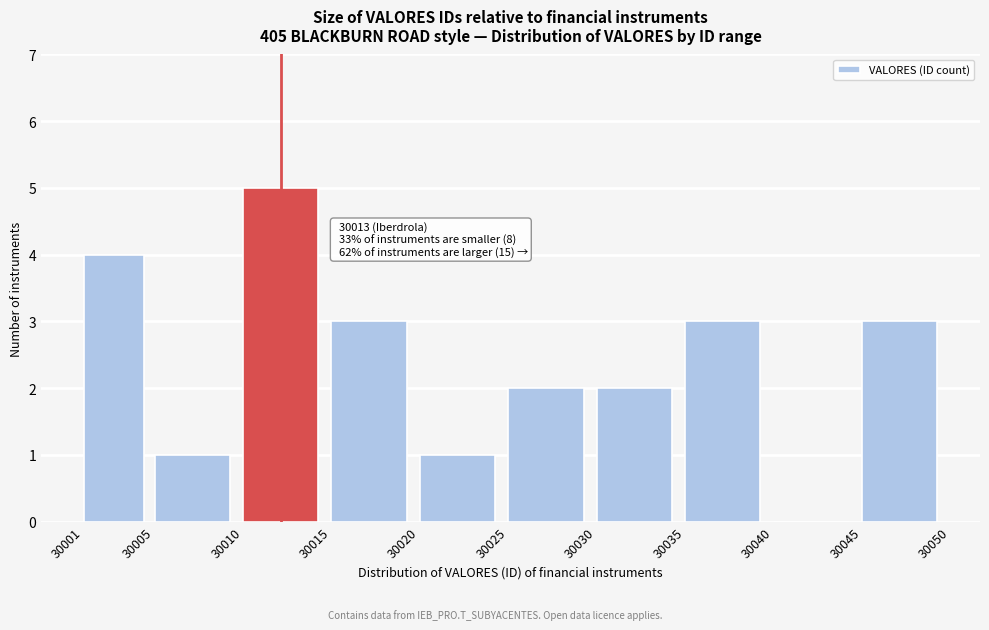

Which range on the x-axis has the tallest bar?

30010 to 30015